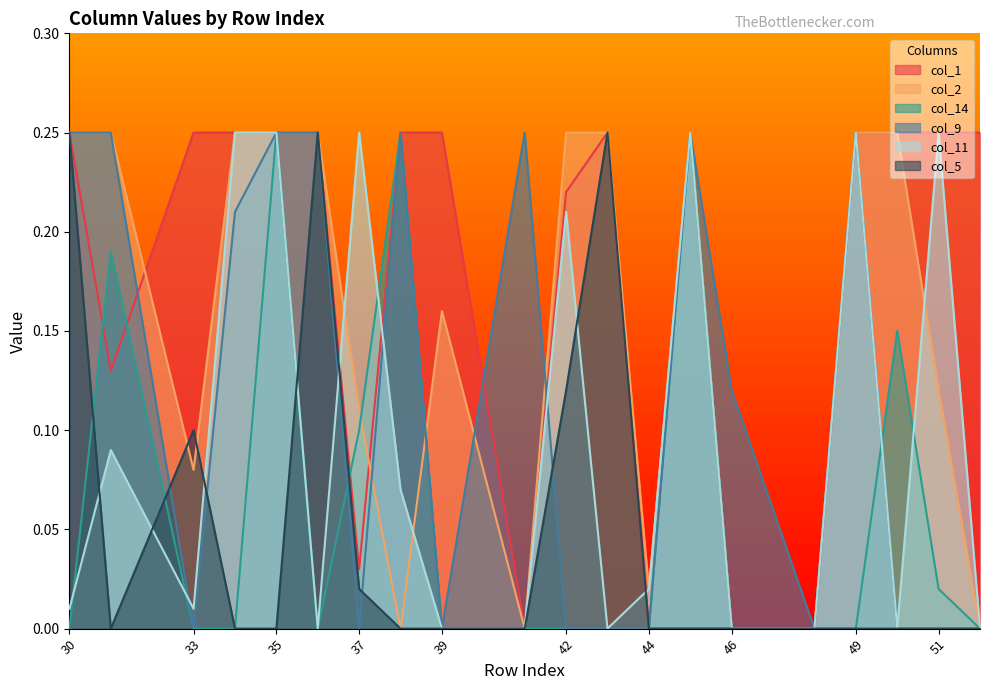

At which label does col_9 reach its minimum?

33